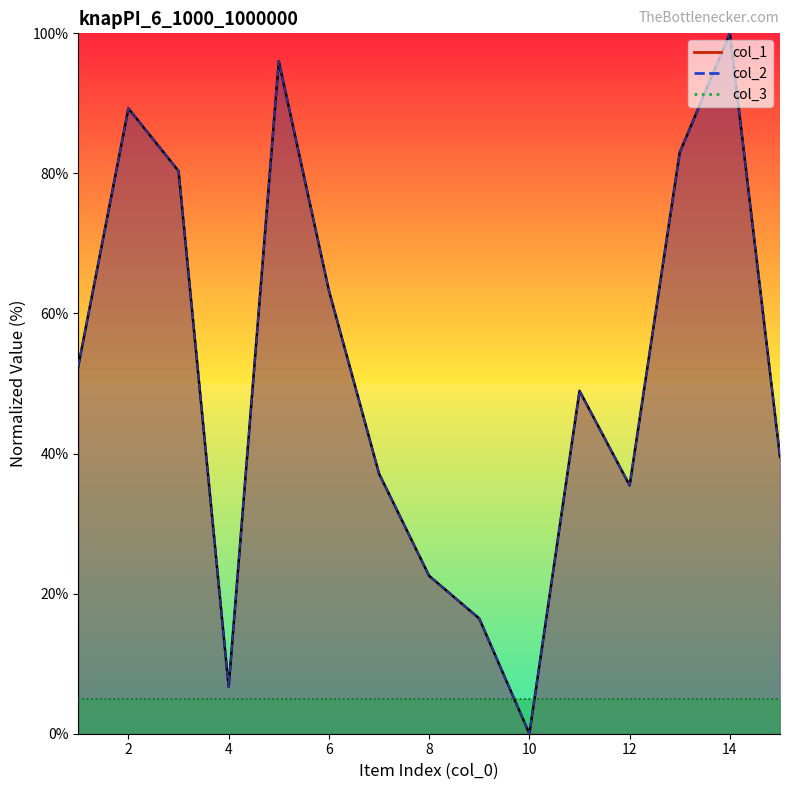

Which series has the largest total across all categories?

col_1